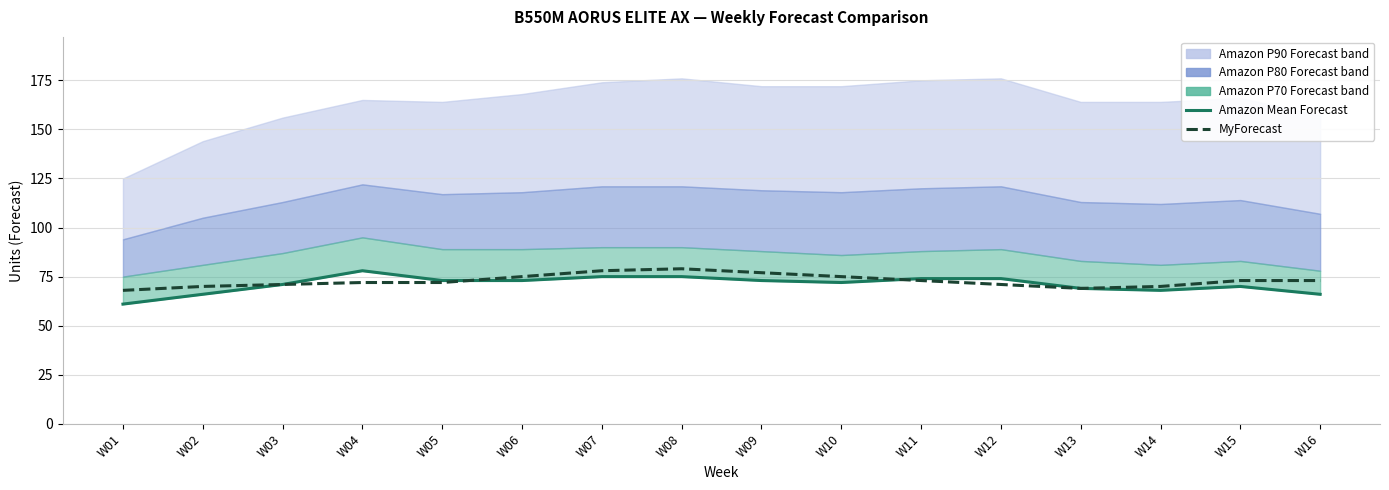

Does the chart display data point markers on the line(s)?

No